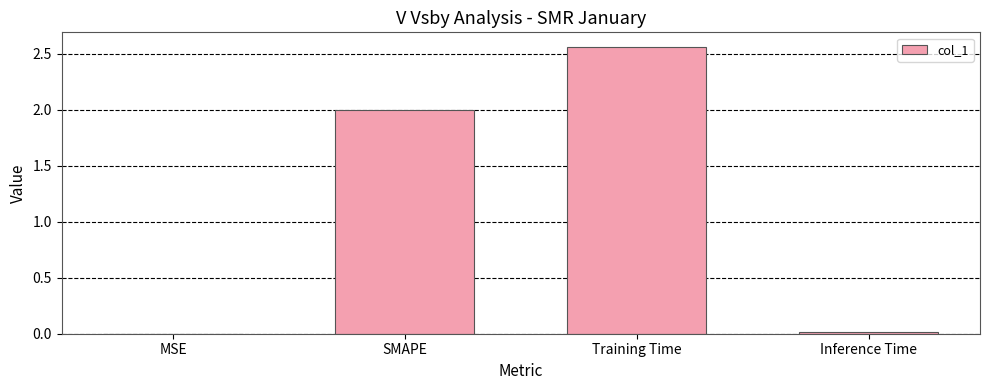

What value does the data have at SMAPE?

2.0